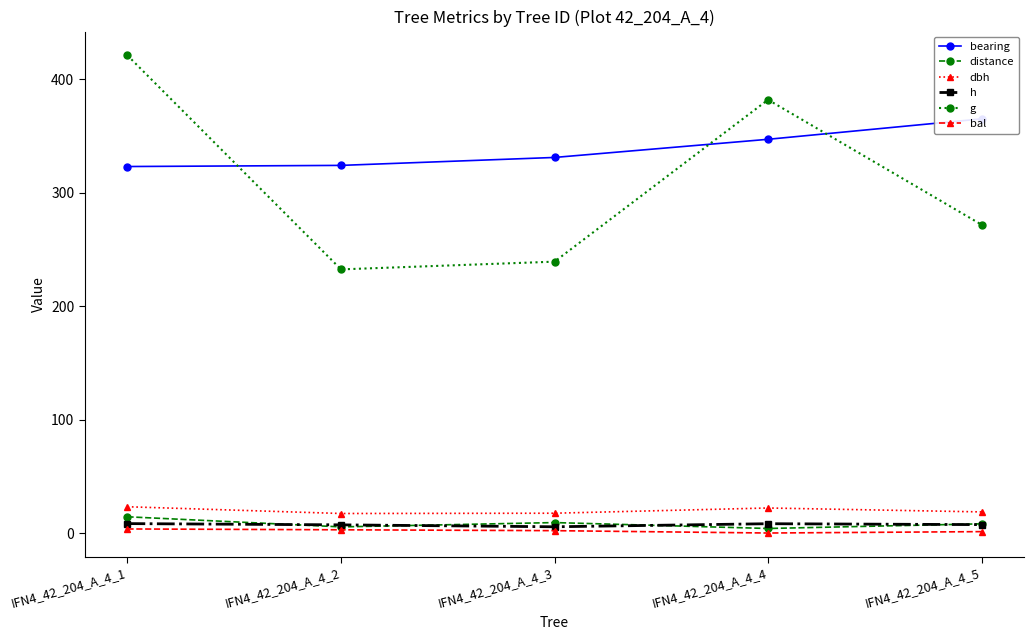

At which label does bal reach its minimum?

IFN4_42_204_A_4_4